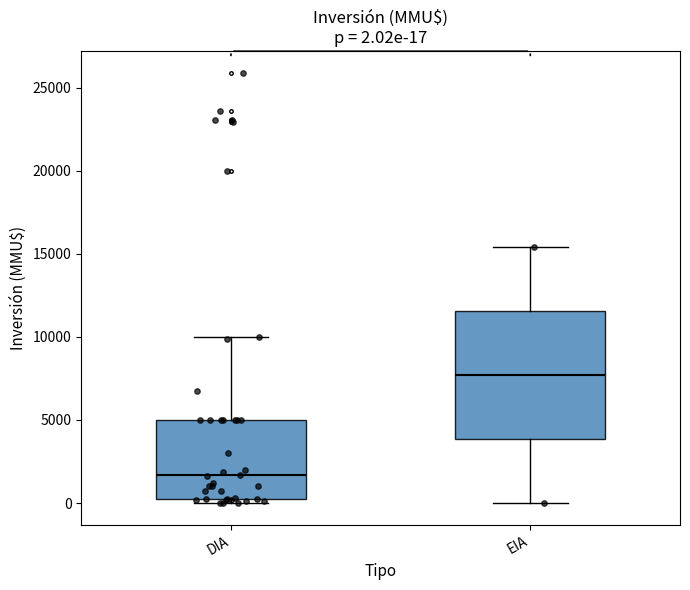

Which box's median line is the lowest?

DIA